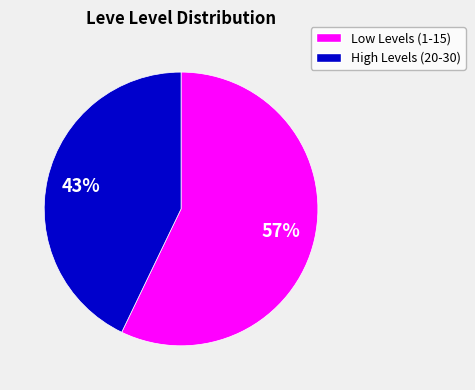

To the nearest percent, what is the difference between the largest and smallest slice percentages?

14%